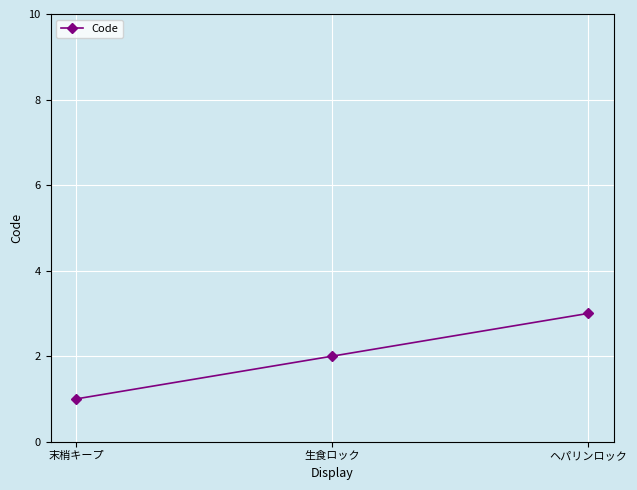

How many distinct data groups are displayed?

1